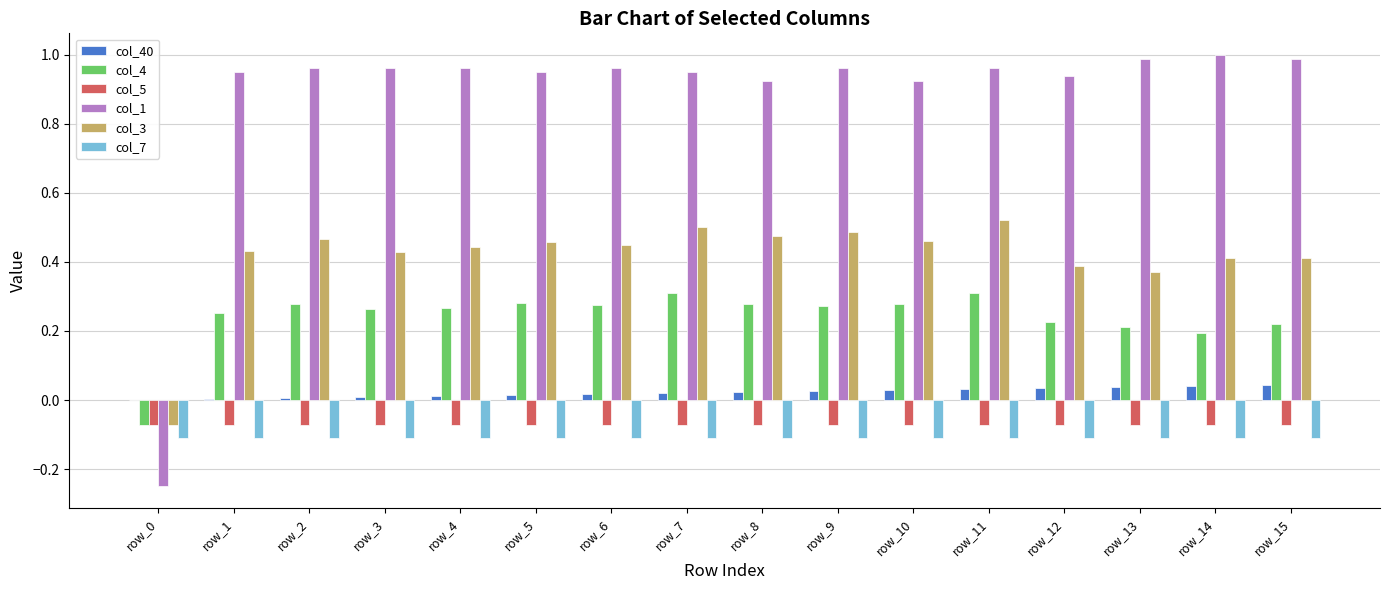

How many series are shown in this chart?

6